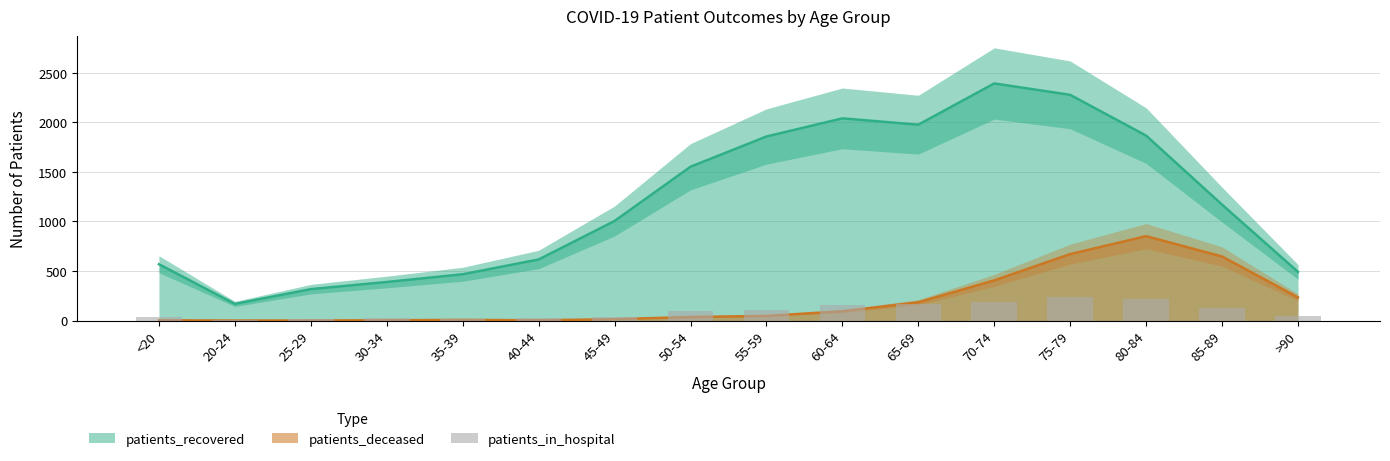

At which label is the value closest to 123?

85-89